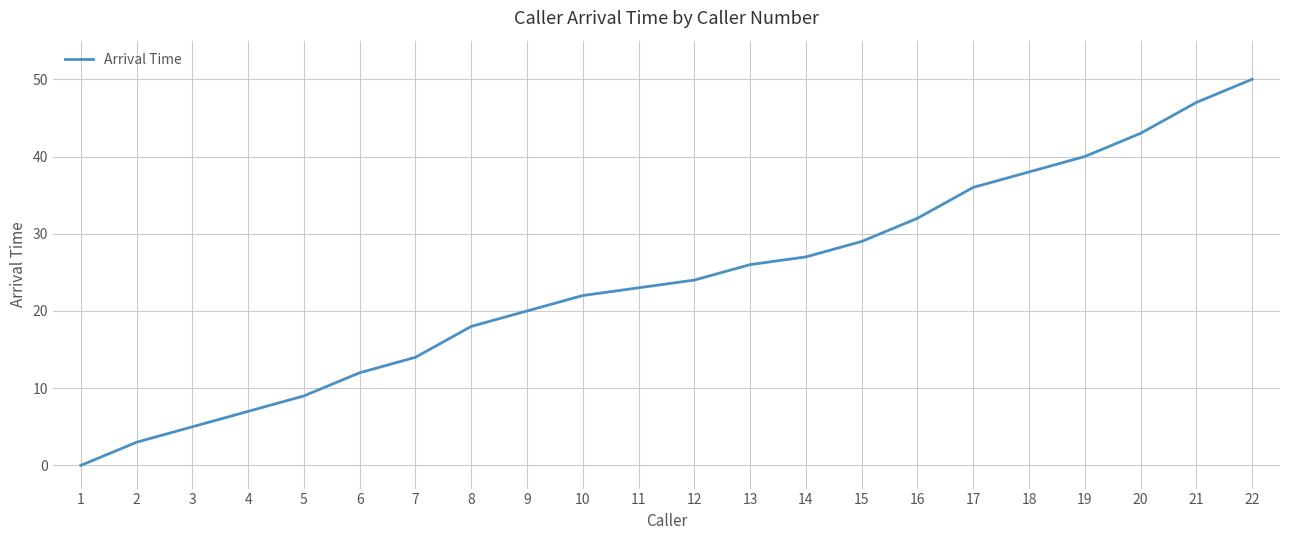

Approximately how many times larger is the value at 8 compared to 22?

0.4